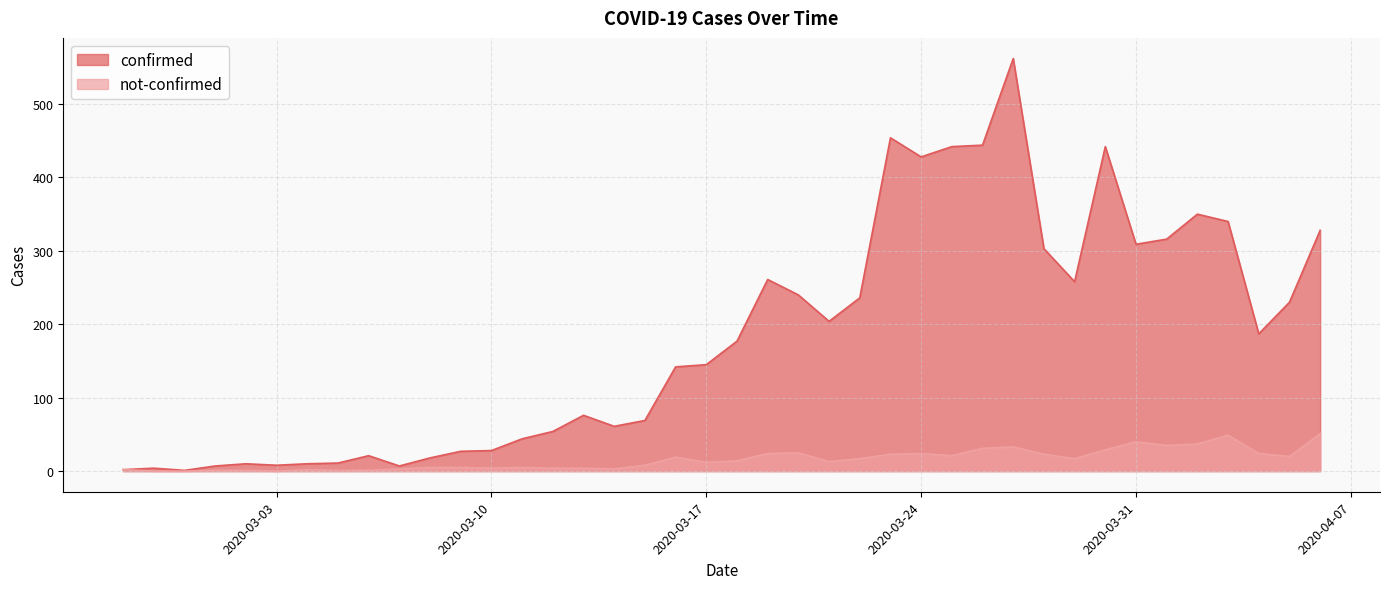

True or false: confirmed and not-confirmed cross at least once.

False